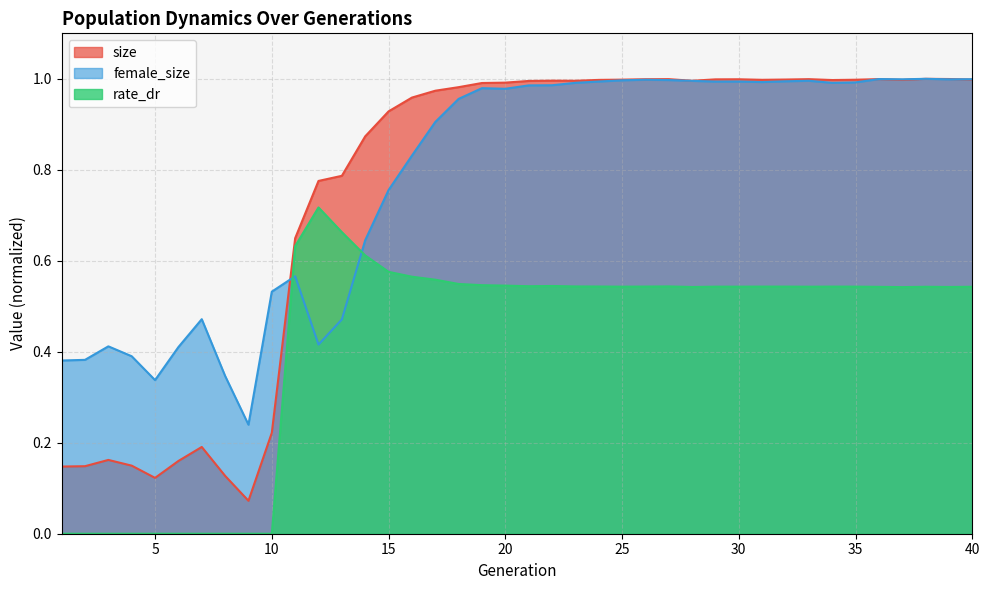

What are all the series names shown in the legend?

size, female_size, rate_dr